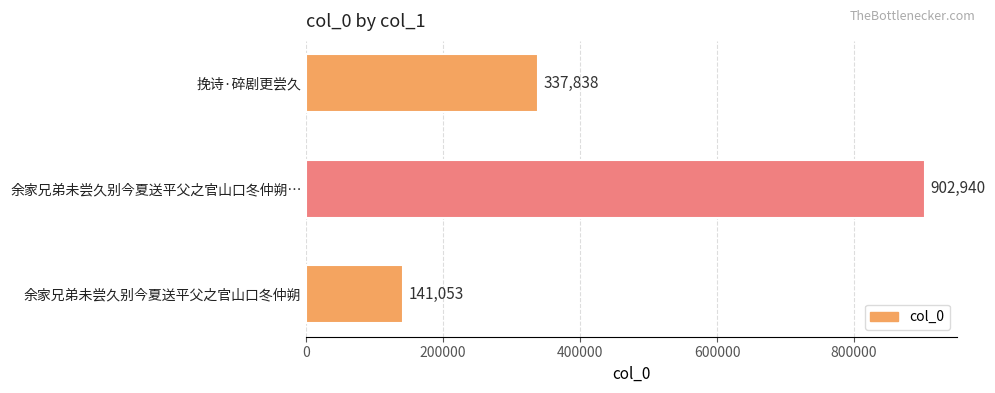

Reading top to bottom, transcribe all the data shown in this chart.

337838	902940	141053